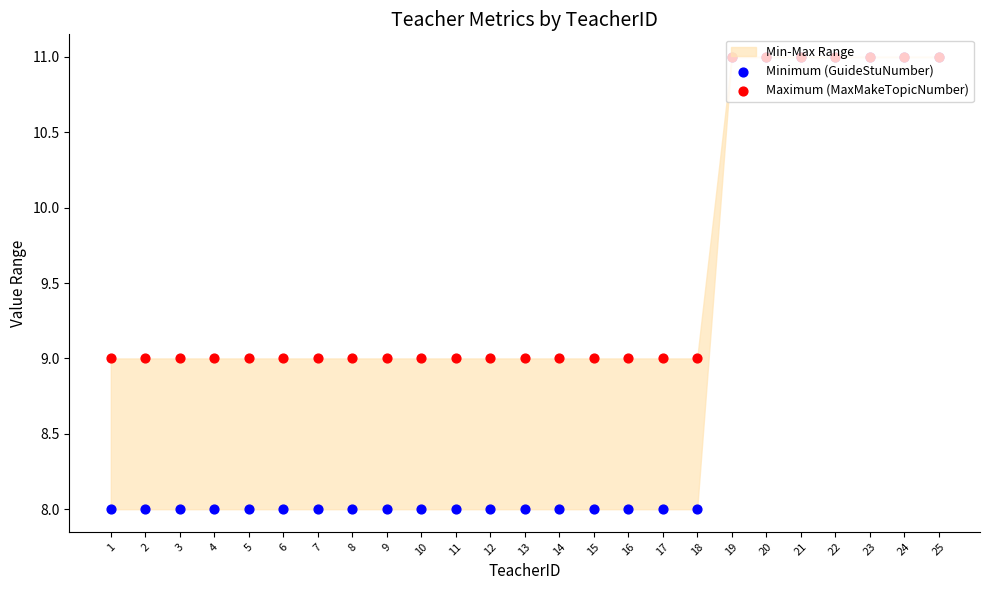

What is the total value across all series at 9?

17